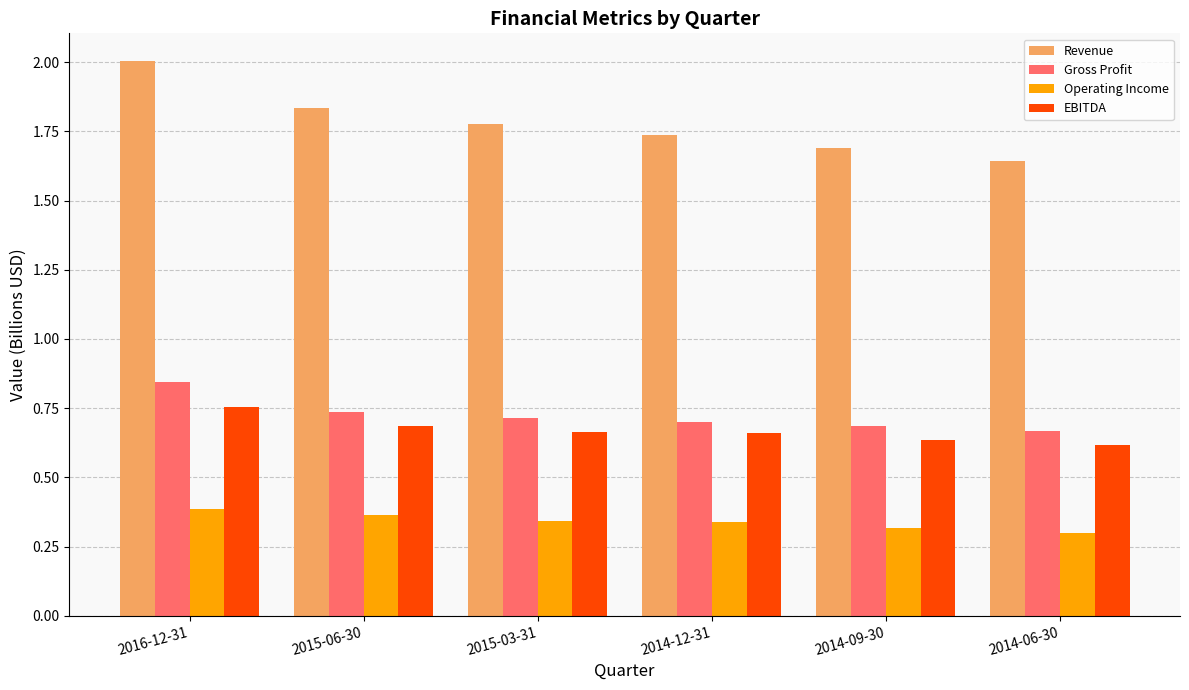

How many Gross Profit values are between 0 and 1?

6